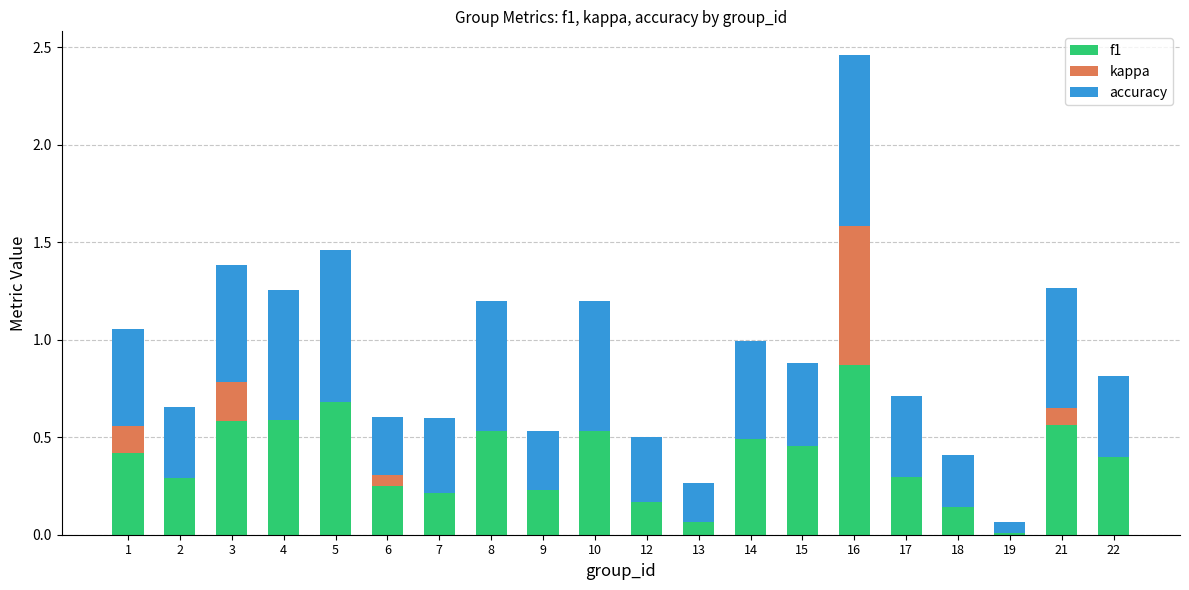

True or false: f1 has a value of 0.5 at 10.

True